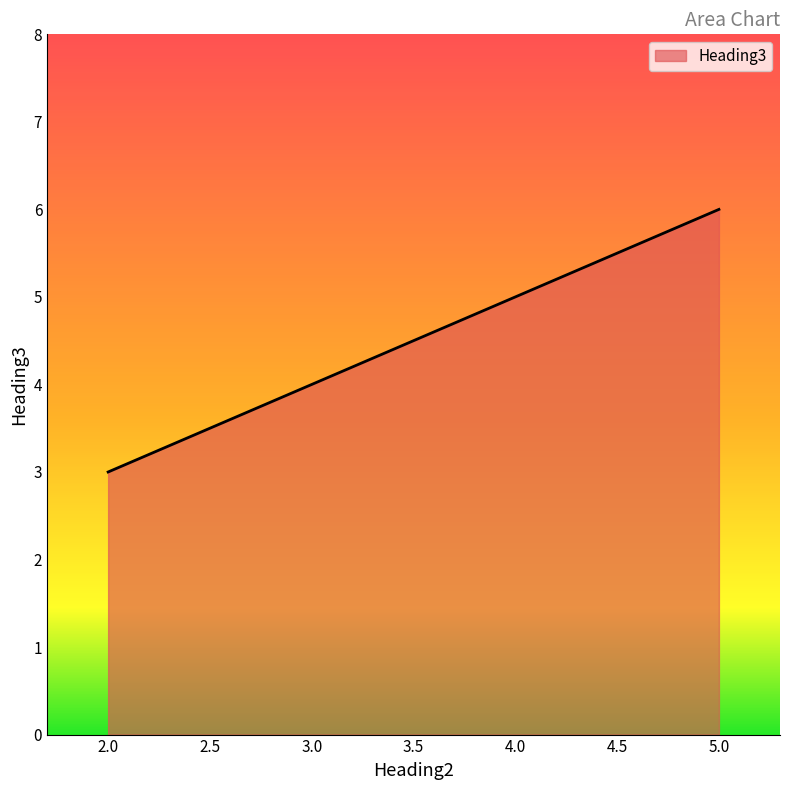

True or false: the data has more than 0 interior local peaks.

False